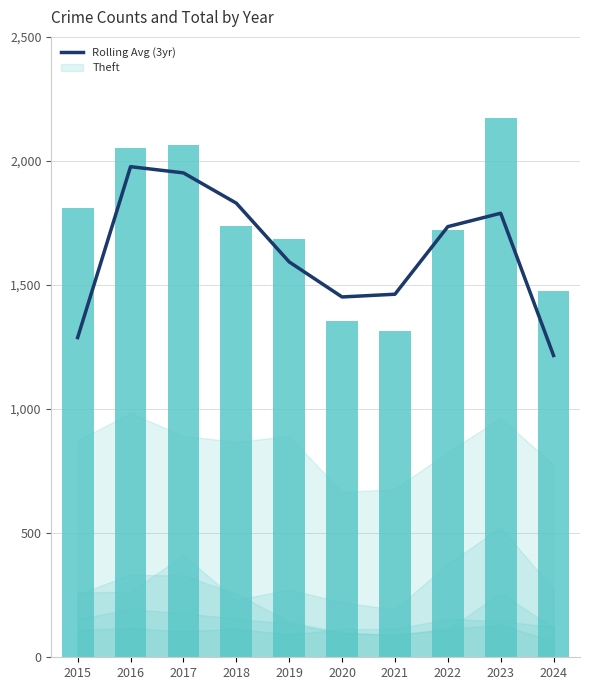

The value of Rolling Avg (3yr) at 2017 is 1952.0. True or false?

True